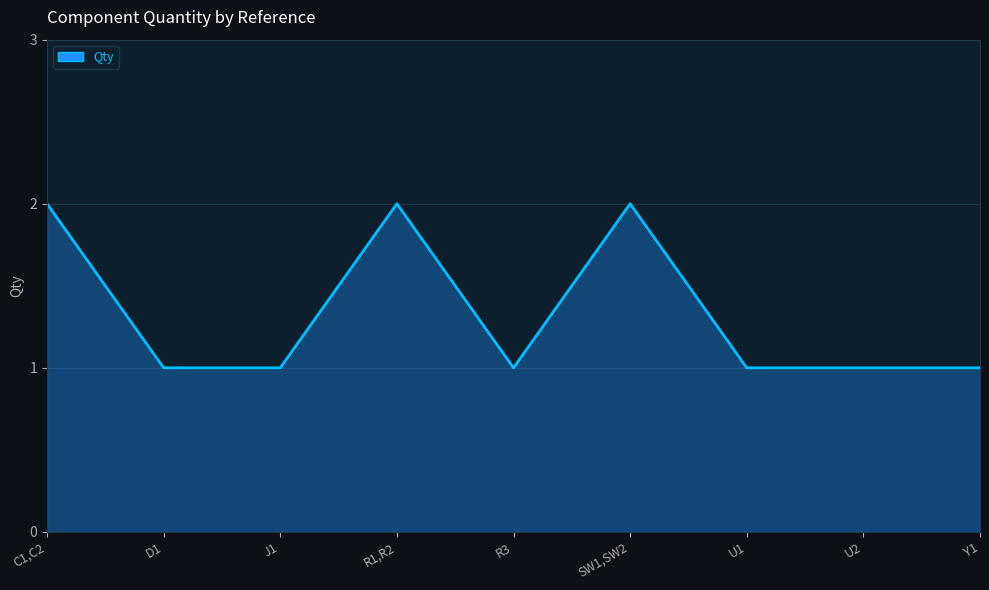

Reading left to right, what are all the values shown in this chart?

2	1	1	2	1	2	1	1	1